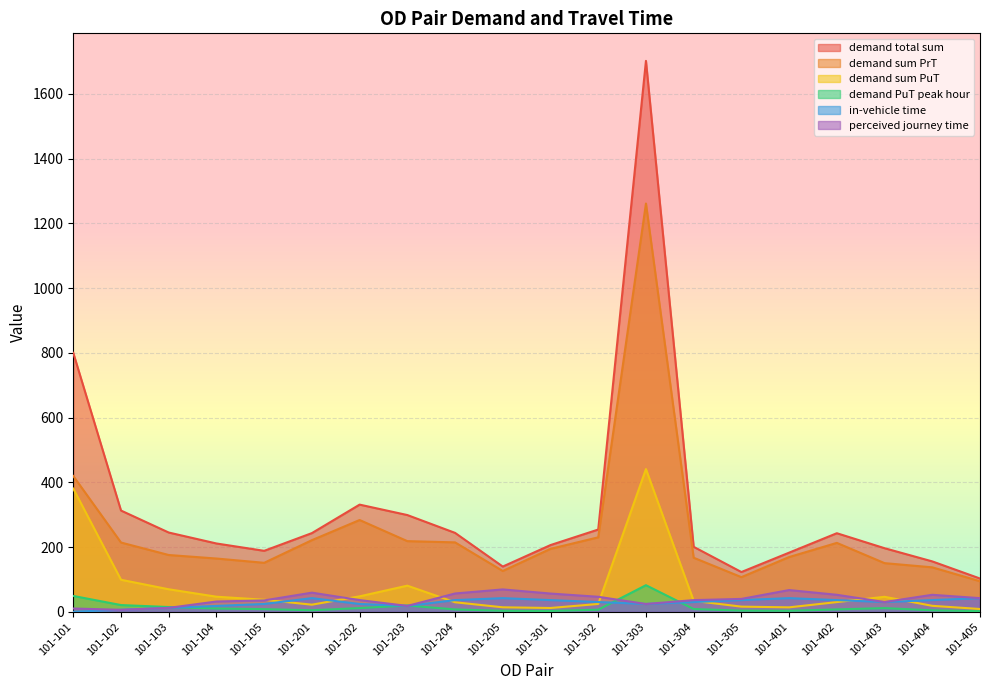

At which label is demand PuT peak hour closest to 41?

101-101